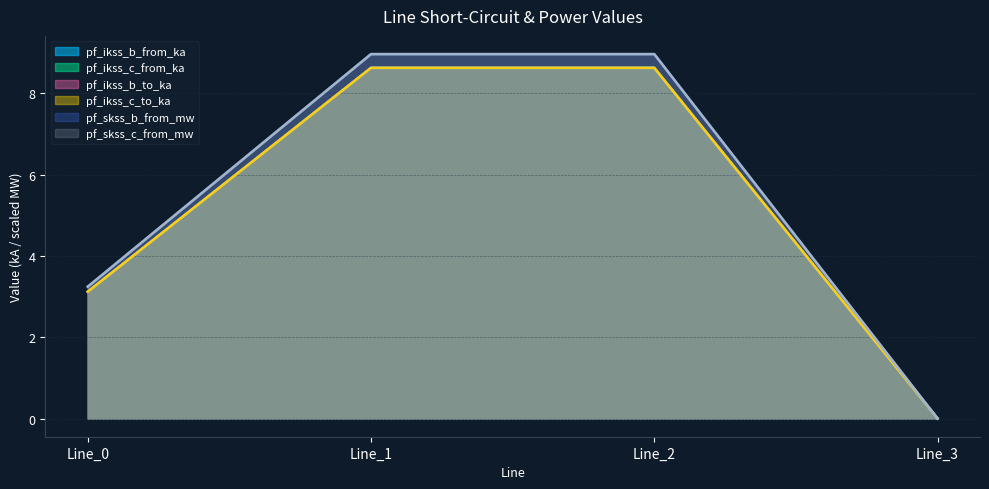

The pf_ikss_b_from_ka series shows 0.0 at Line_3. True or false?

True